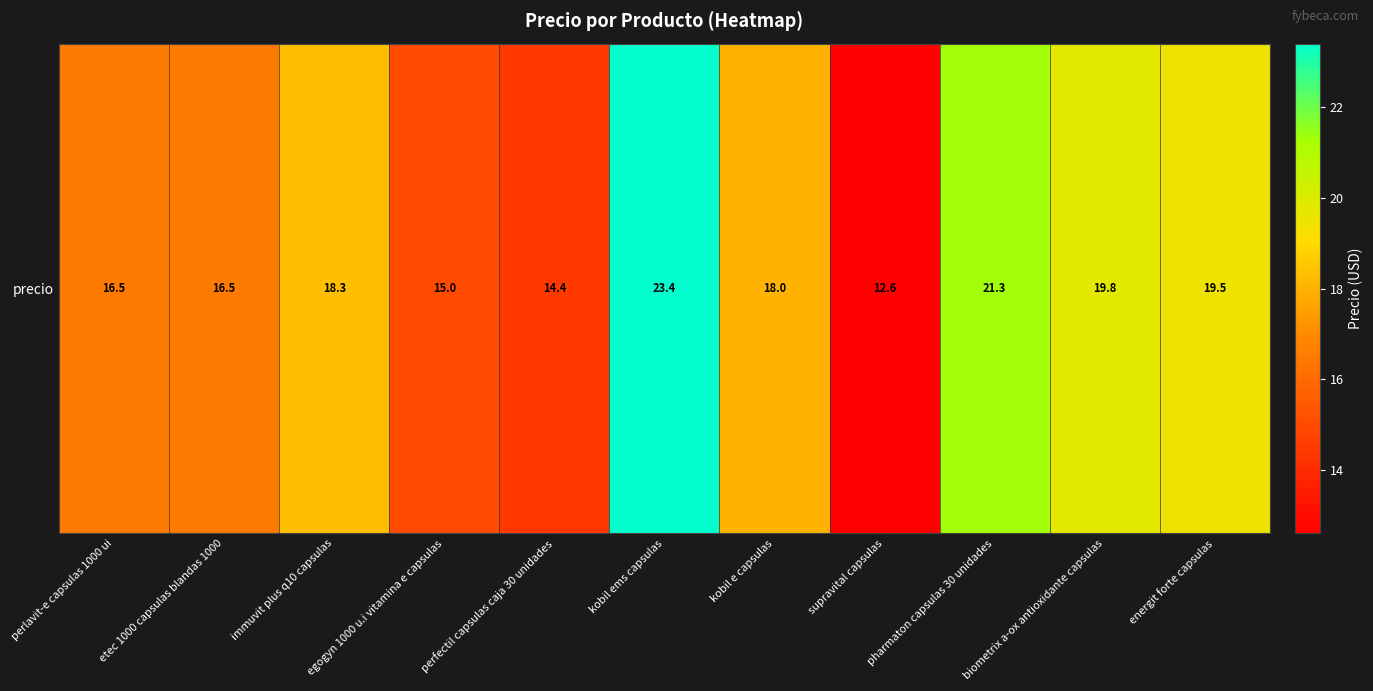

Reading right to left, extract all data points from this chart.

19.5	19.8	21.3	12.6	18.0	23.4	14.4	15.0	18.3	16.5	16.5